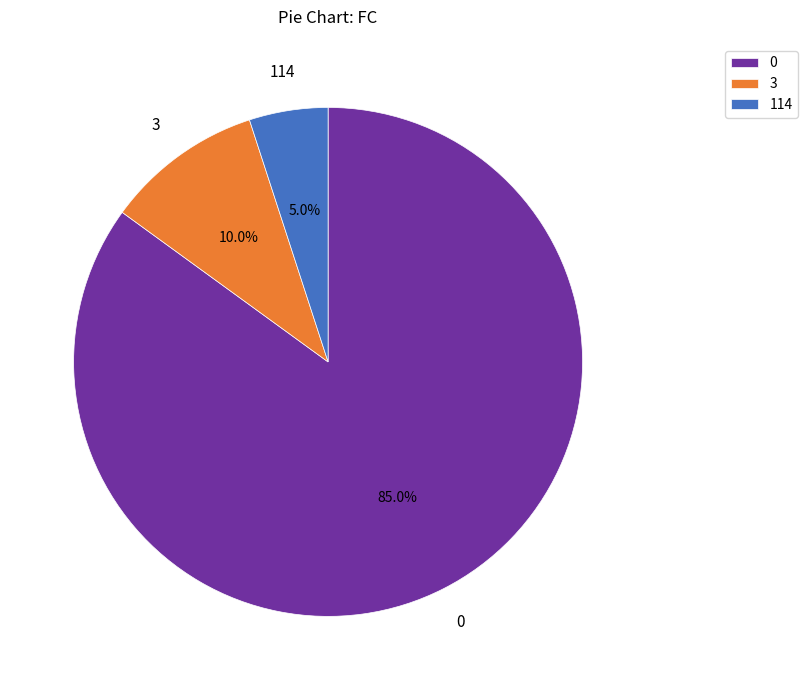

What is the total percentage of 114 and 3?

15.0%